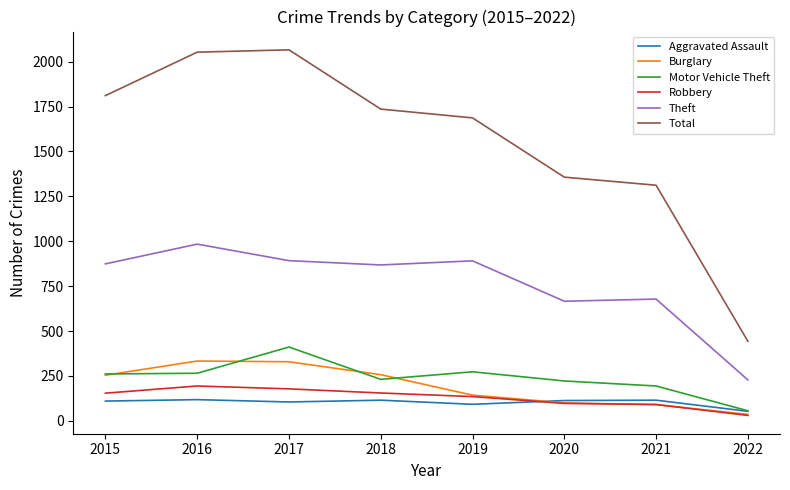

What is the highest value of the Motor Vehicle Theft series?

411